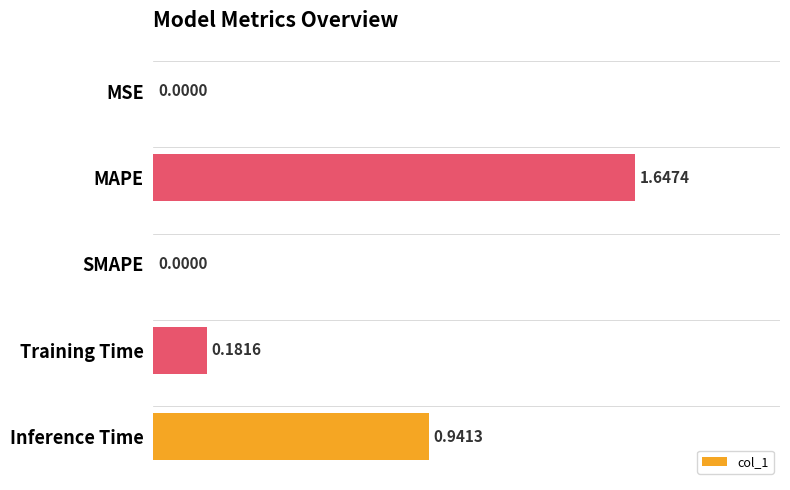

What is the sum of all values?

2.8